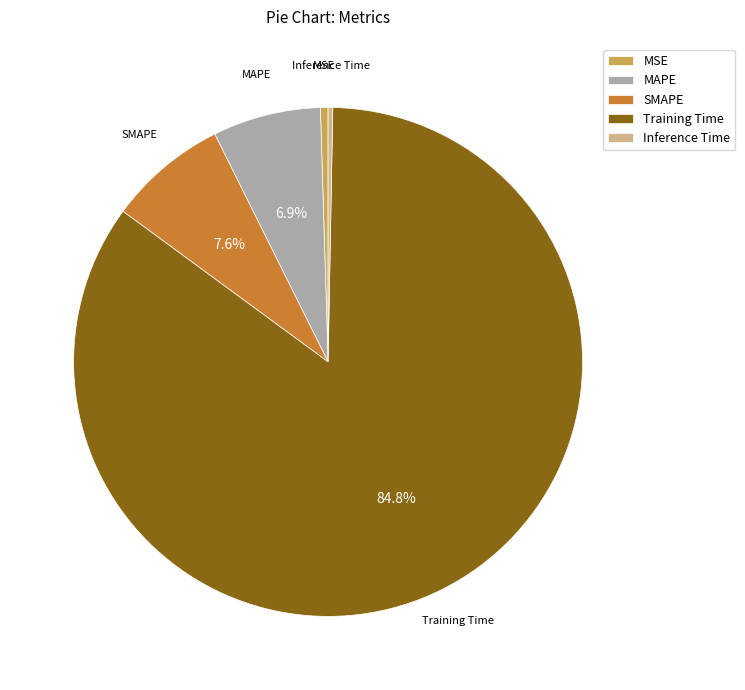

Does SMAPE account for over 50% of the chart?

No